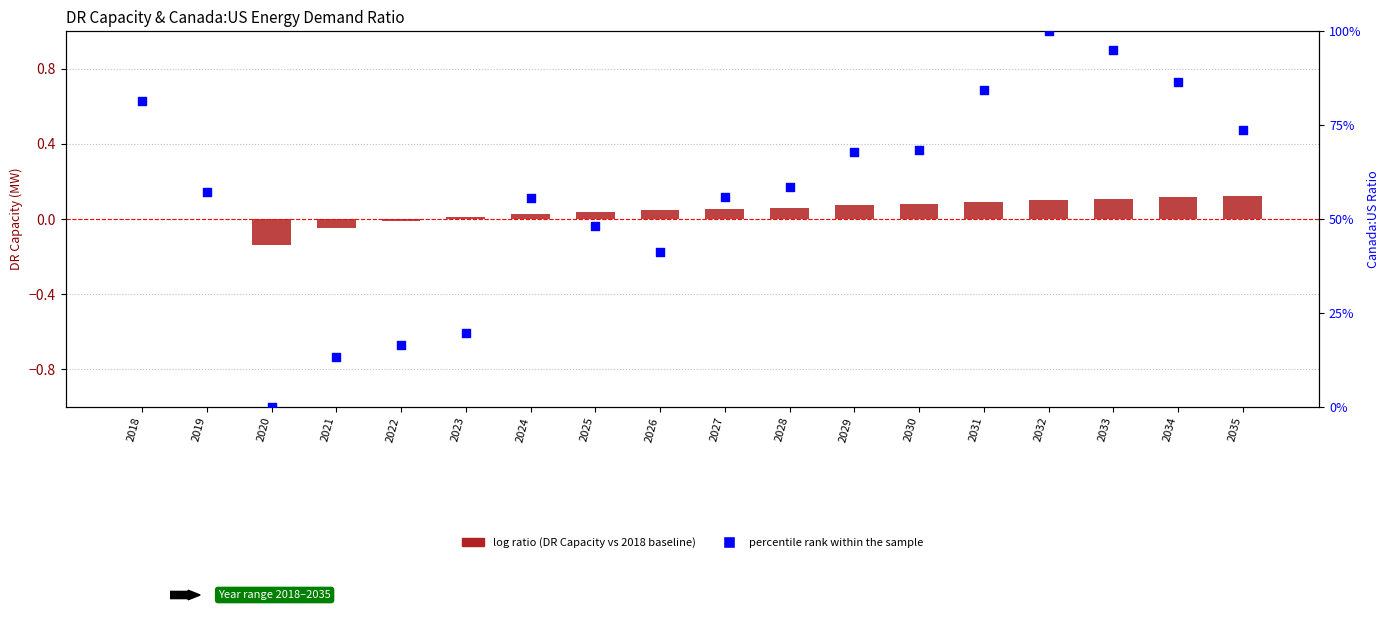

At which category is the sum across all series the highest?

2032